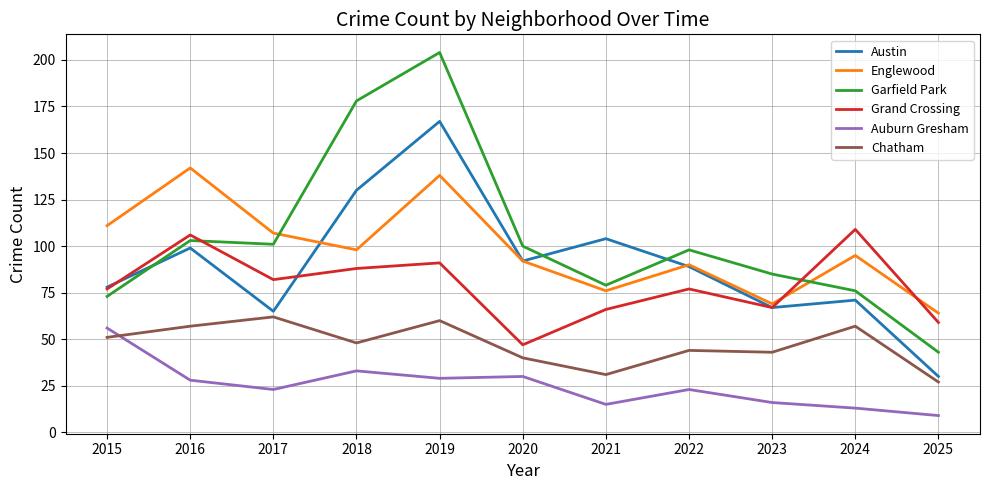

What is the lowest value of the Garfield Park series?

43